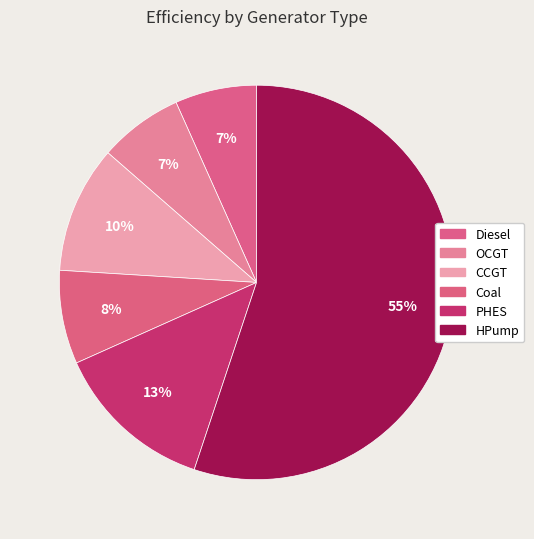

What is the change in value from Diesel to CCGT?

+0.2